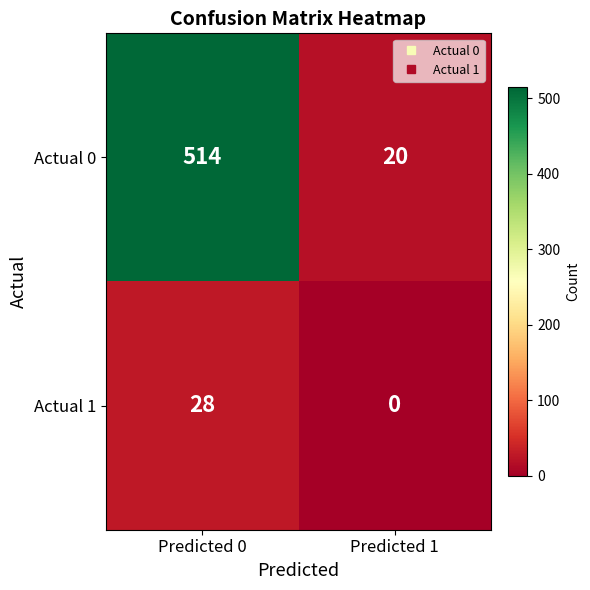

Which series has the largest range (max minus min)?

Actual 0